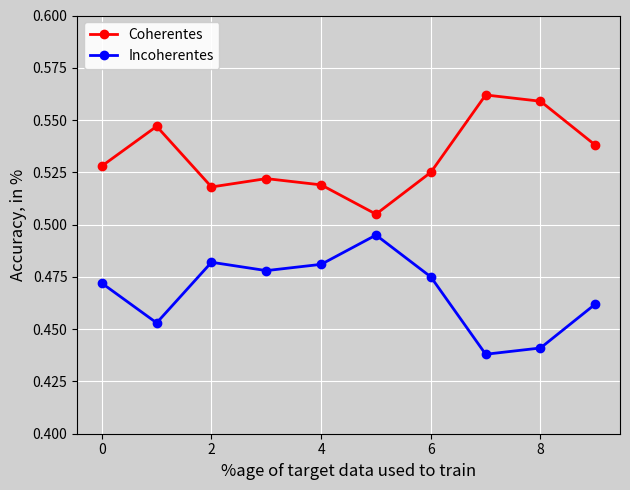

Which series has the largest total across all categories?

Coherentes